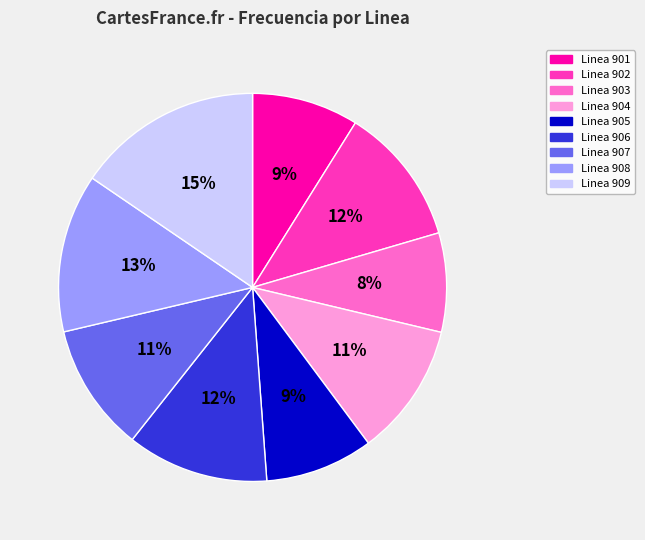

To the nearest percent, what is the average slice percentage?

11%